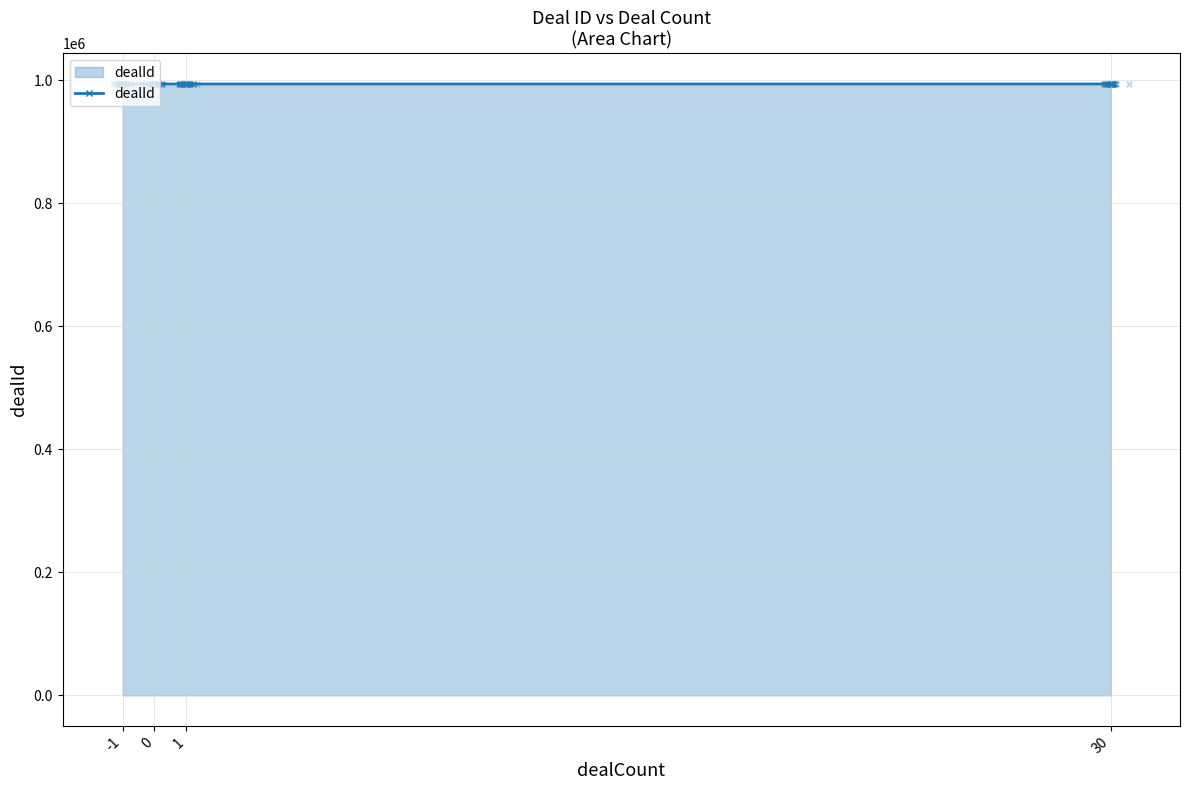

Which has a higher value, 30 or -1?

30